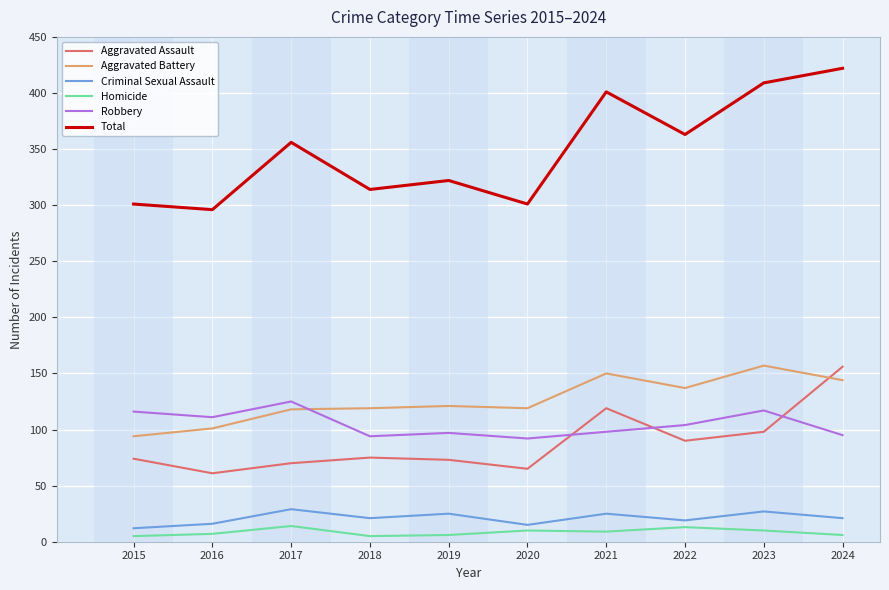

Which series ends up on top after the final intersection of Aggravated Battery and Aggravated Assault?

Aggravated Assault